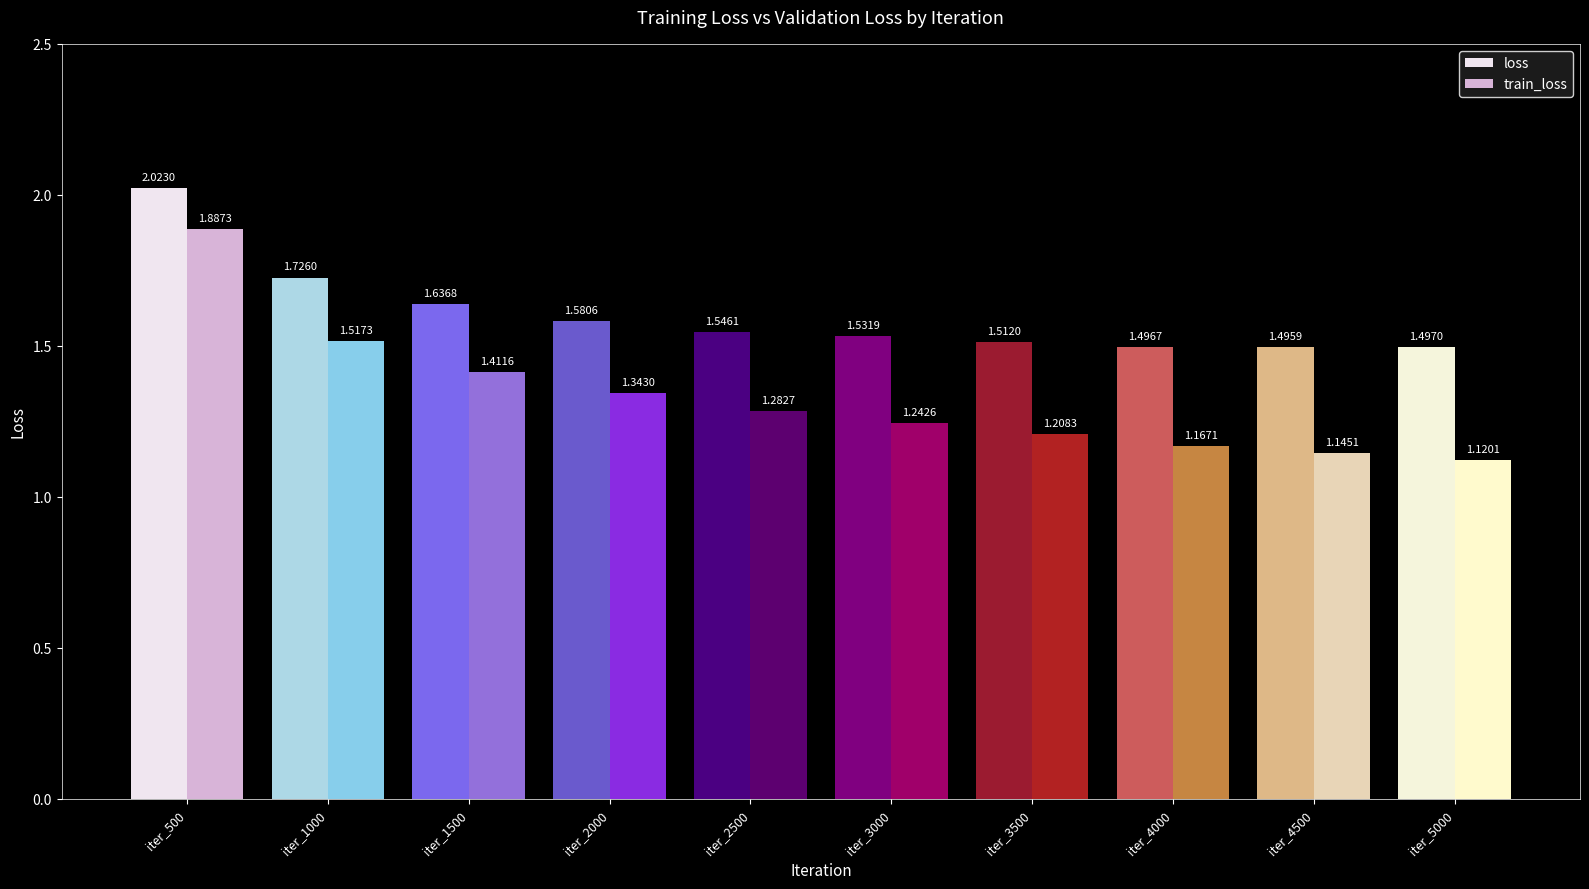

The value of loss at iter_3500 is 1.5. True or false?

True